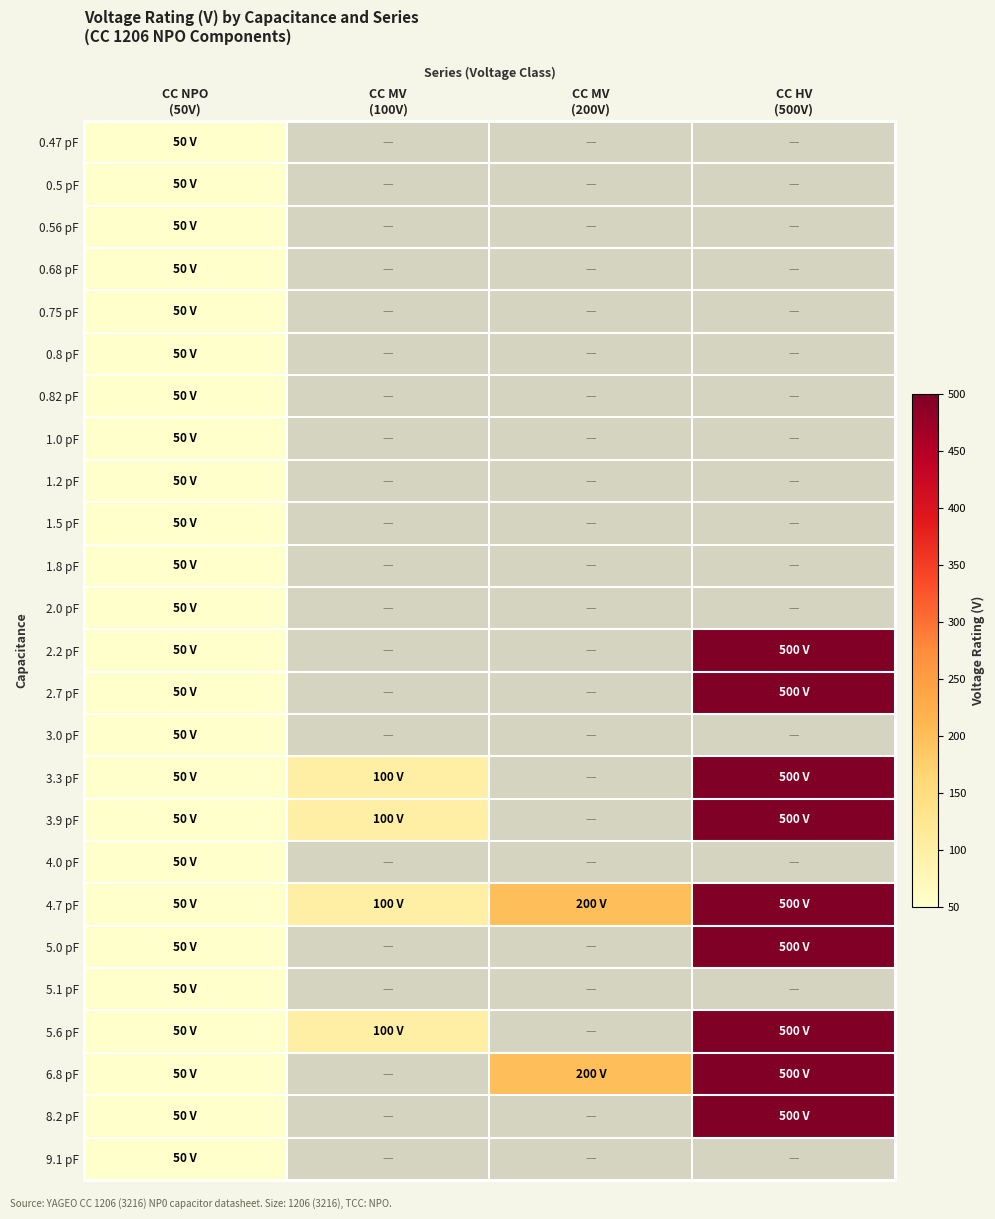

How many distinct data groups are displayed?

25